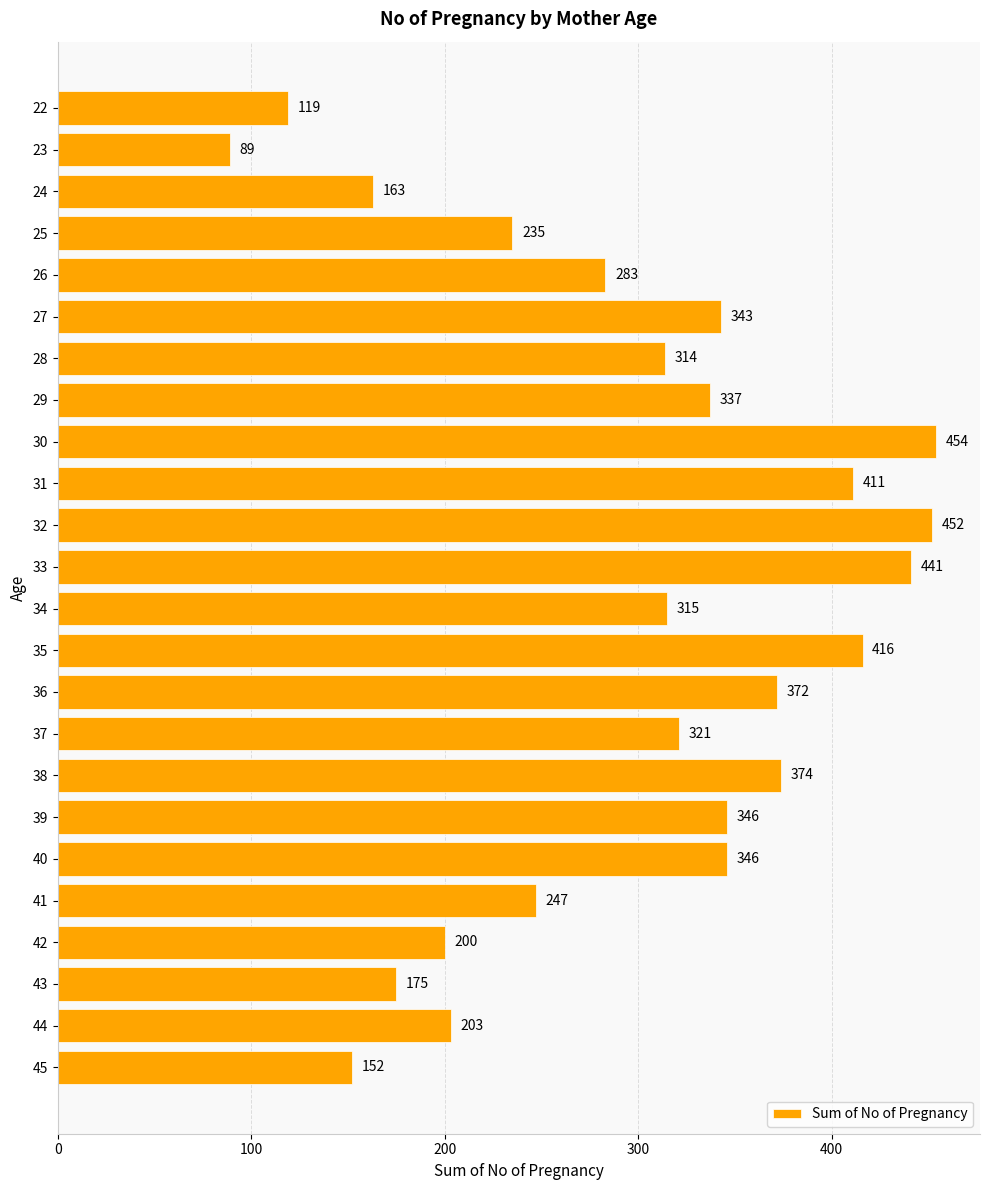

What is the difference between the maximum and second lowest values?

335